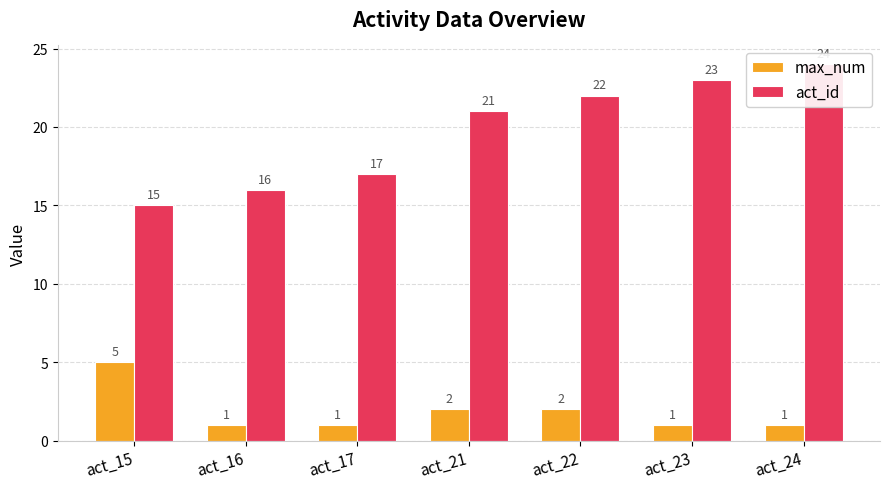

Reading left to right, transcribe all the data shown in this chart.

max_num: 5	1	1	2	2	1	1
act_id: 15	16	17	21	22	23	24